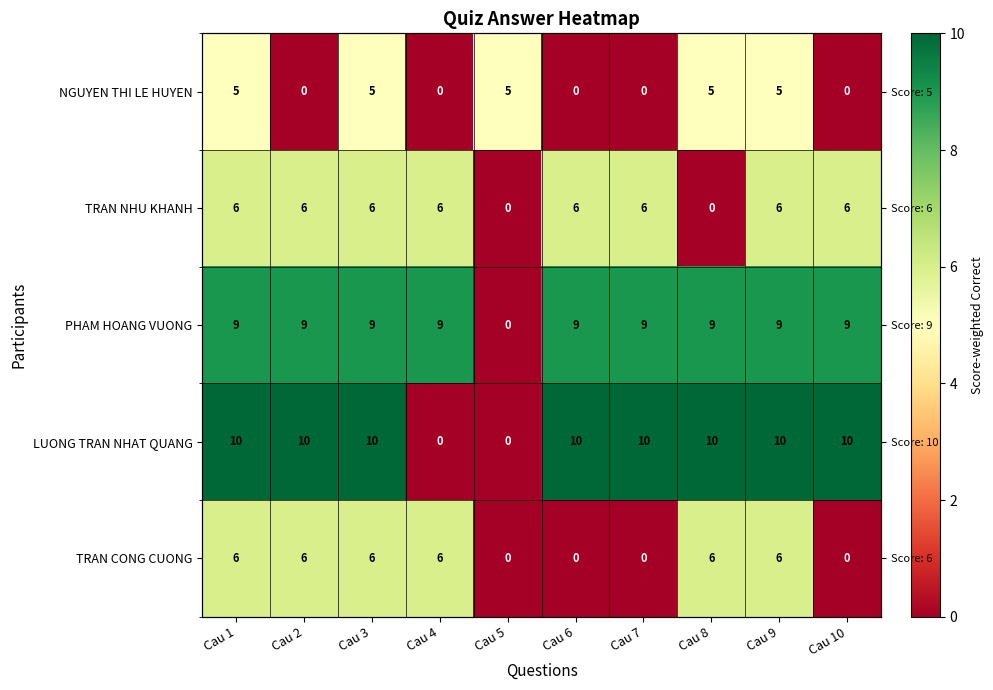

Between Cau 2 and Cau 9, which is larger?

Cau 9